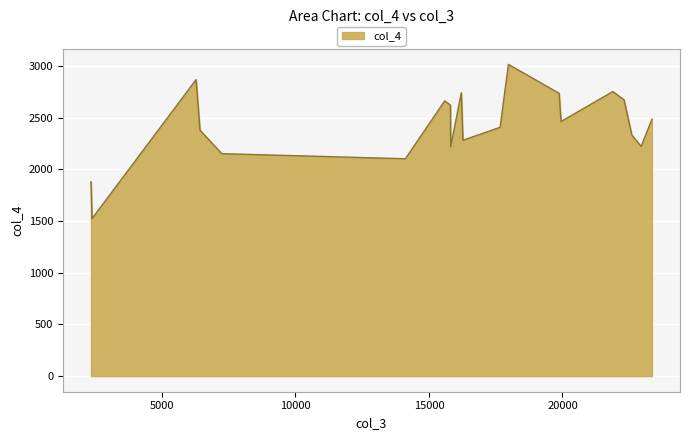

What is the maximum value shown in the chart?

3015.6